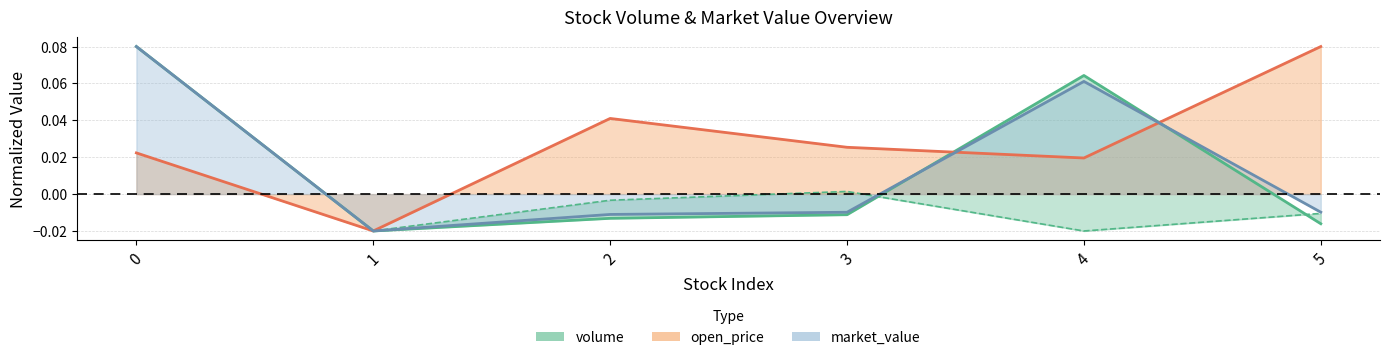

The can_use_volume series shows -0.0 at 2. True or false?

False